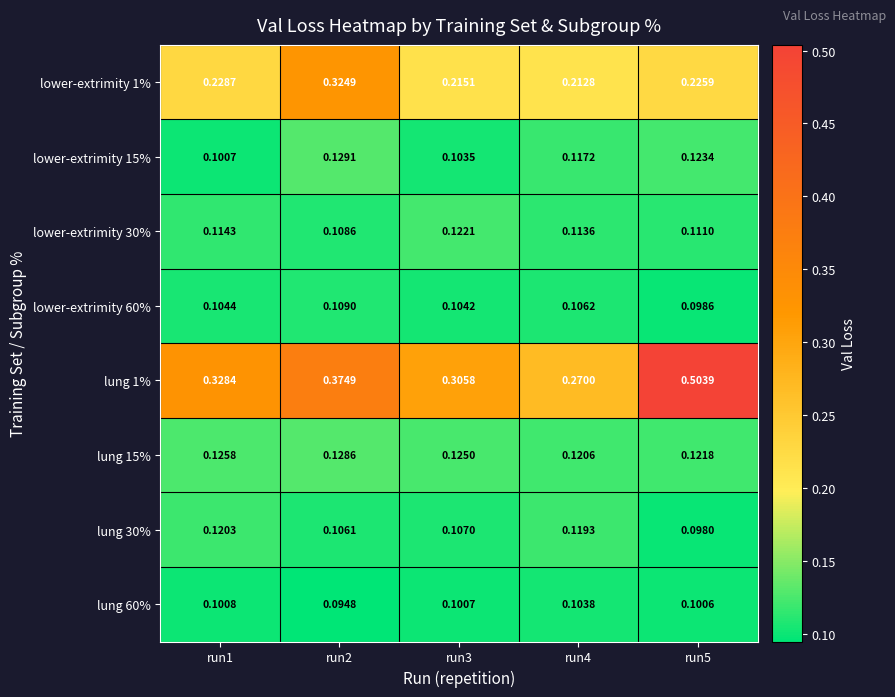

Which series has the largest total across all categories?

lung 1%